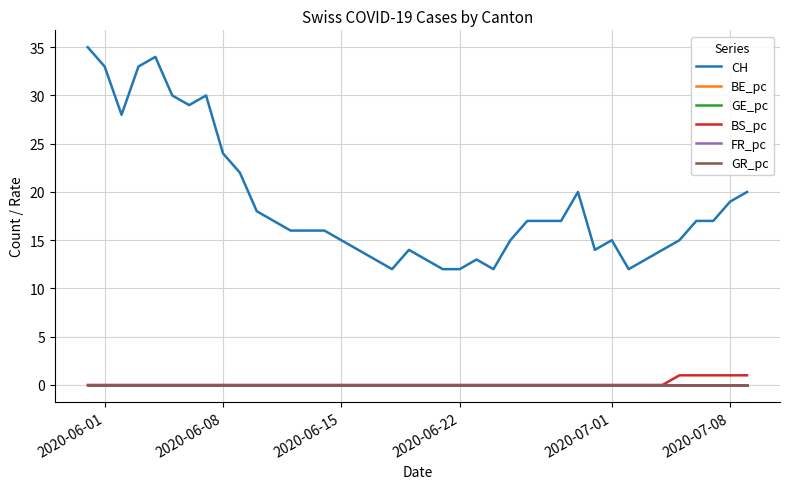

Which series has the widest spread of values?

CH